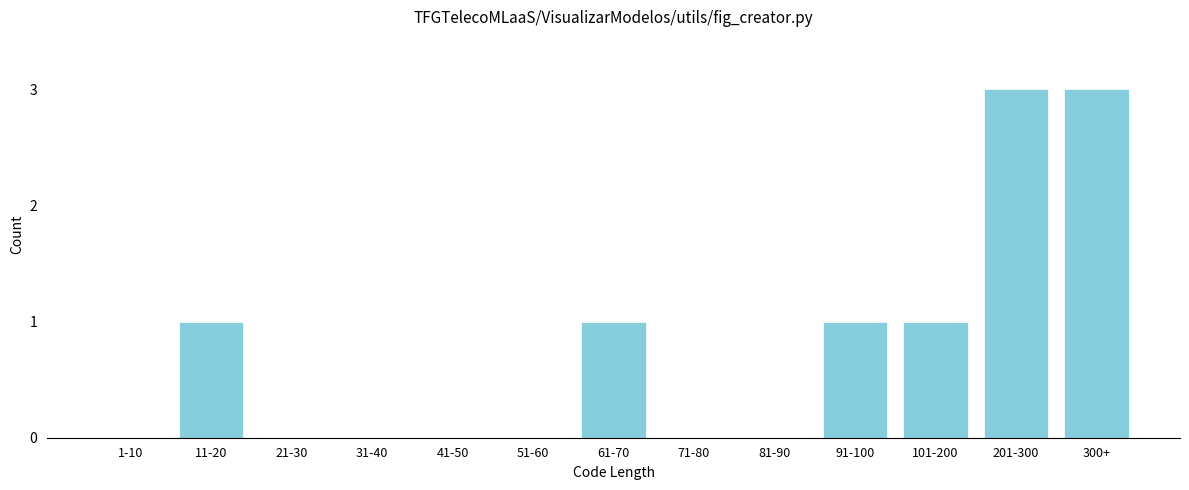

Reading left to right, list all the values displayed in this chart.

1-10=0	11-20=1	21-30=0	31-40=0	41-50=0	51-60=0	61-70=1	71-80=0	81-90=0	91-100=1	101-200=1	201-300=3	300+=3